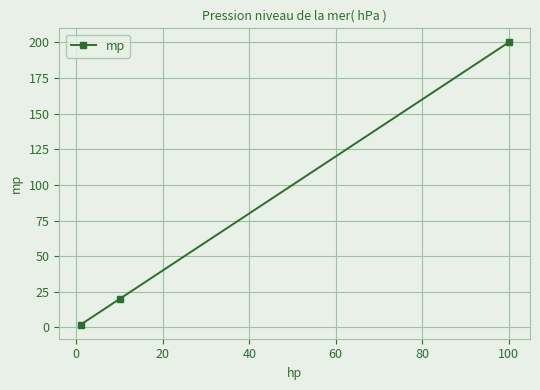

What is the difference between the maximum and minimum values?

198